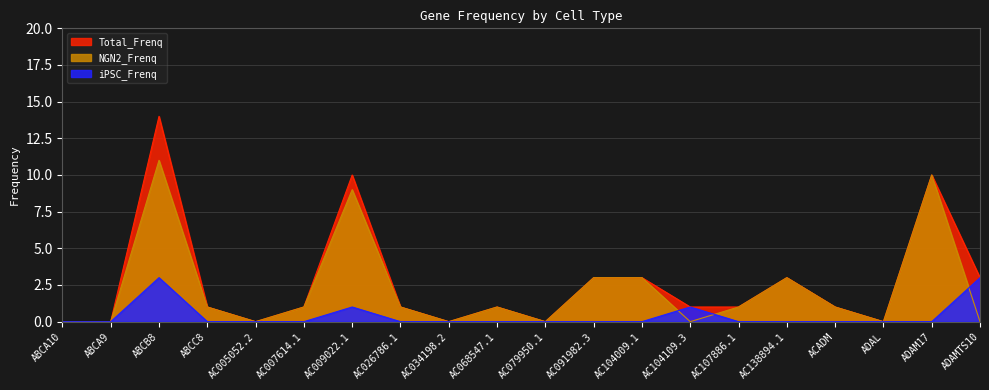

True or false: Total_Frenq and NGN2_Frenq cross at least once.

False